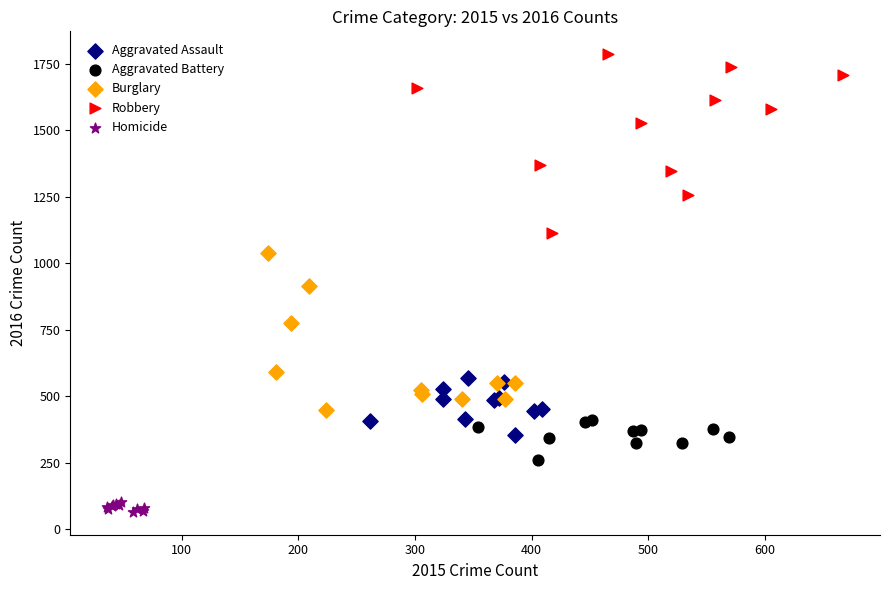

Which series has the widest spread of Y values?

Robbery